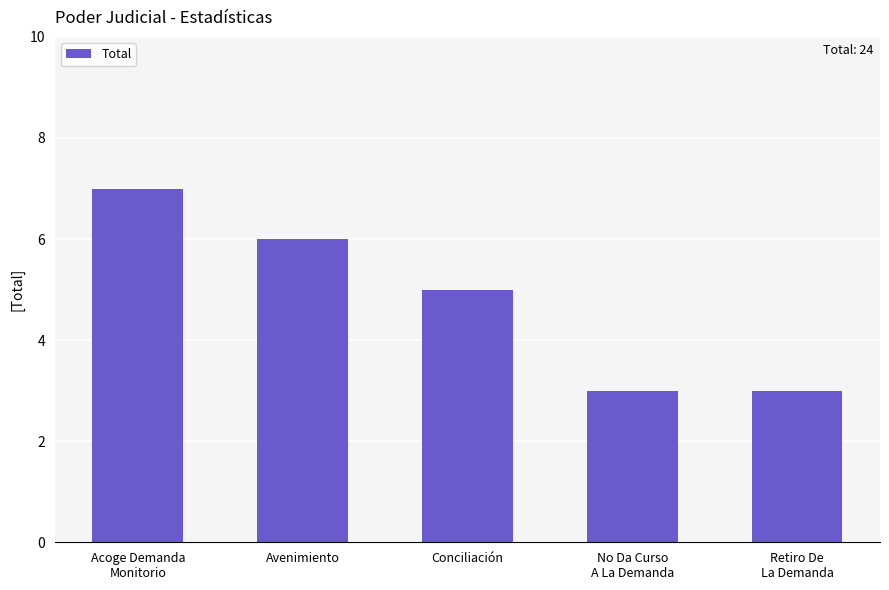

Are the bars horizontal?

No